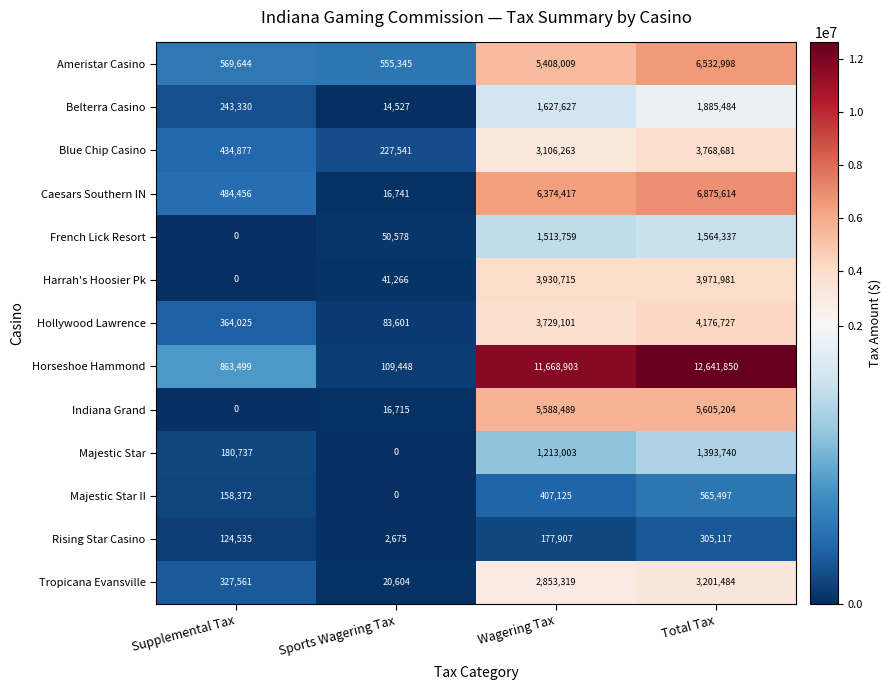

Where is Rising Star Casino nearest to the value 153896?

Wagering Tax